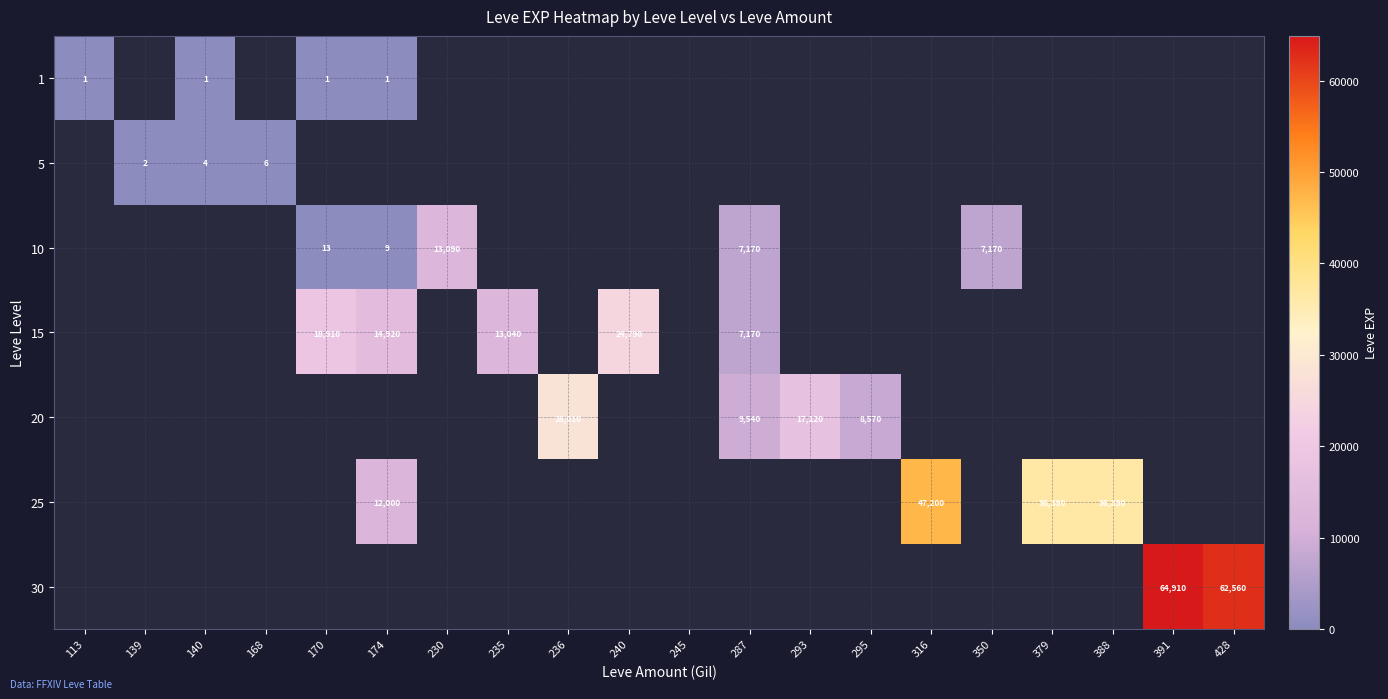

The value of 1 at 113 is 1. True or false?

True